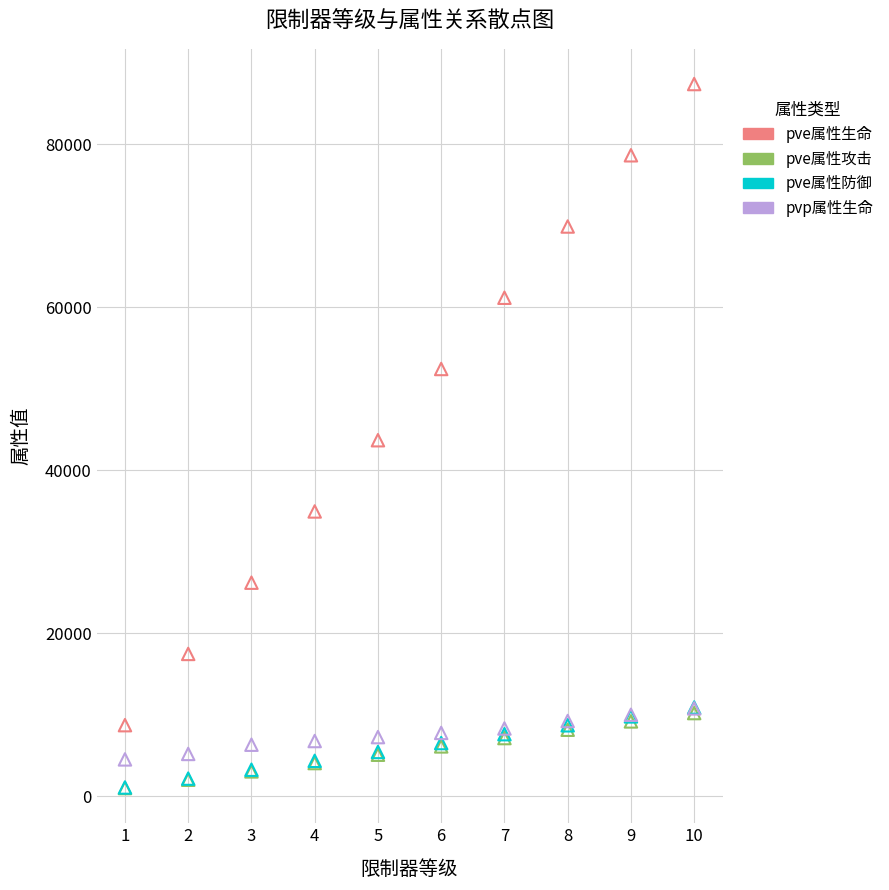

Which series has the widest spread of Y values?

pve属性生命